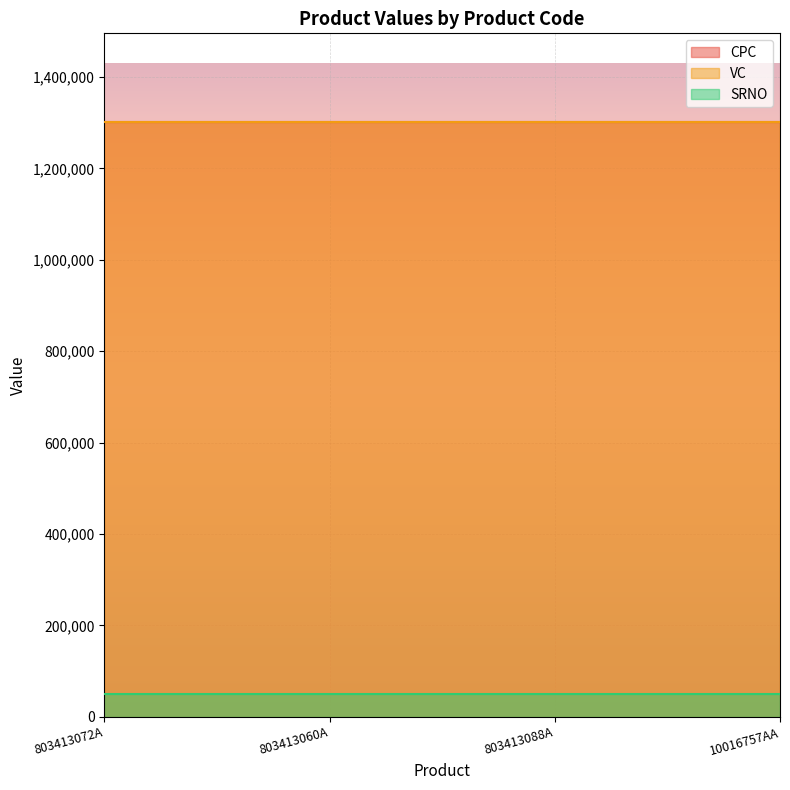

True or false: SRNO and VC cross at least once.

False